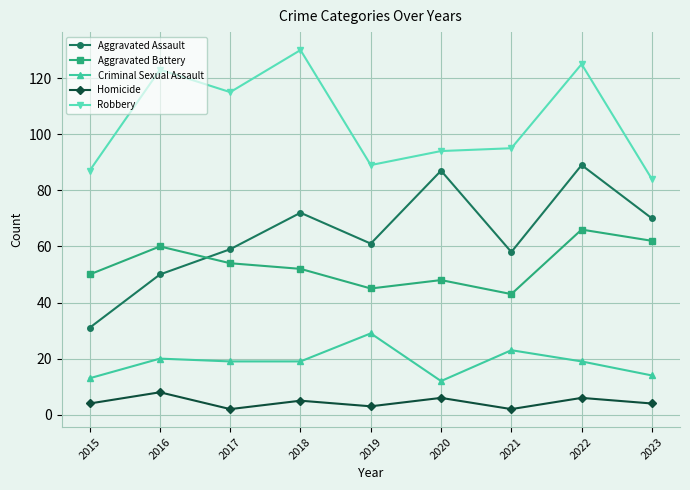

Which series has the largest total across all categories?

Robbery